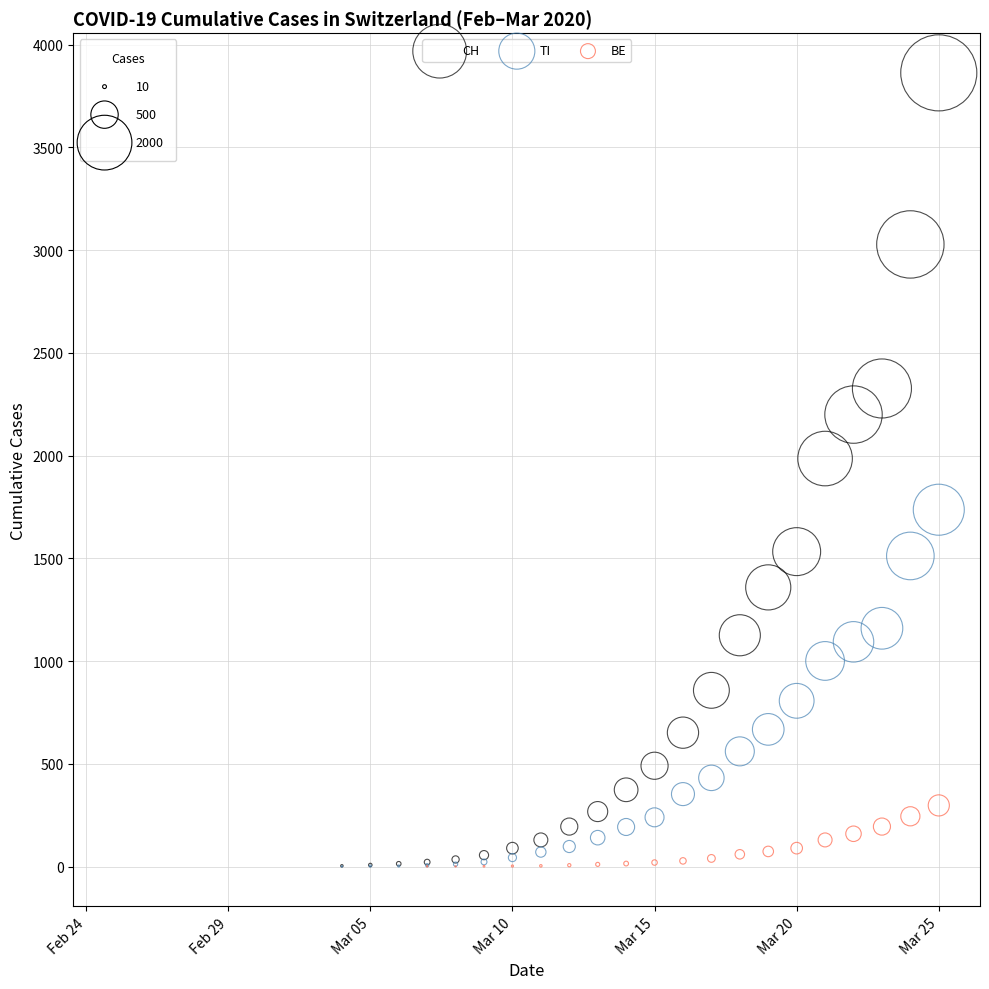

What are all the series names shown in the legend?

CH, TI, BE